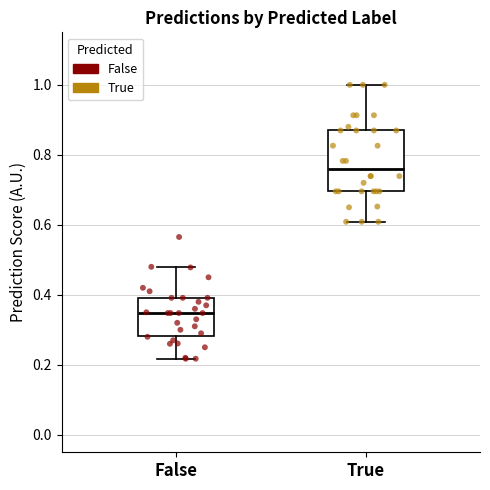

Reading left to right, transcribe this box plot: for each box, give where its median line is, the range the box spans, and where its two whiskers end, as read against the y-axis. The values are not printed on the chart, so give them approximately, as read against the axis.

False: median 0.34, box 0.28 to 0.40, whiskers 0.22 to 0.48
True: median 0.76, box 0.70 to 0.86, whiskers 0.60 to 1.00